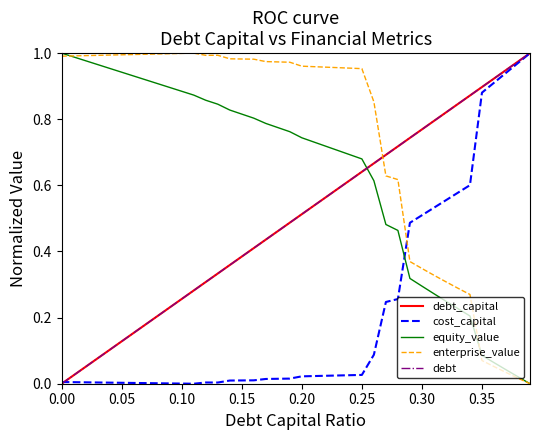

How many intersections are there between equity_value and debt?

1